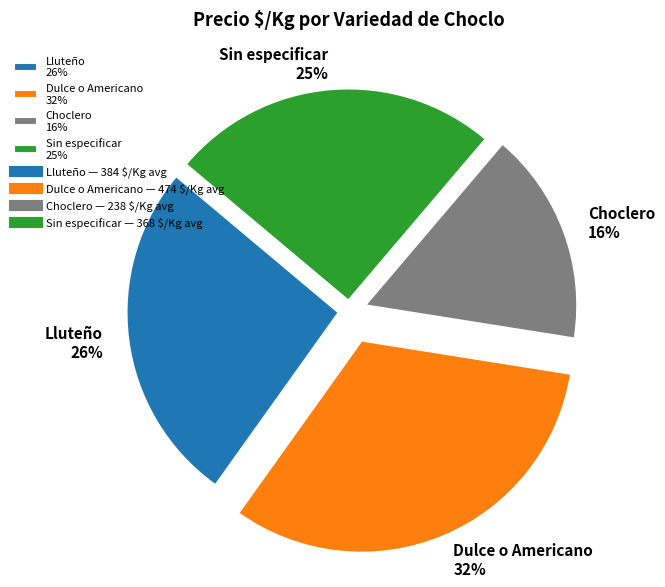

Between Dulce o Americano and Lluteño, which is larger?

Dulce o Americano